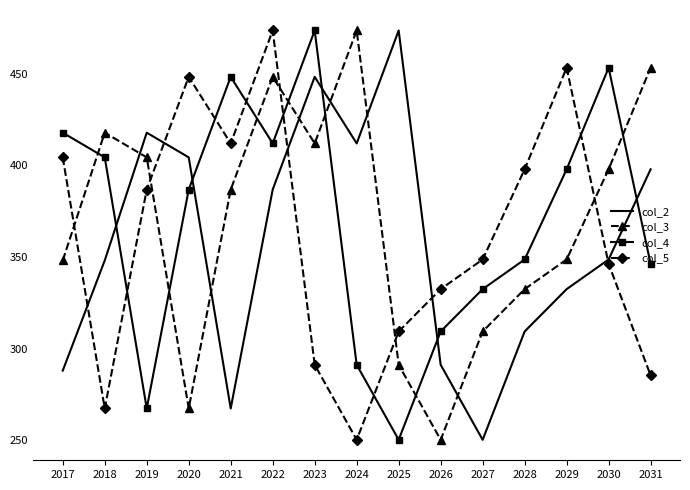

At which label is col_5 closest to 361?

2027